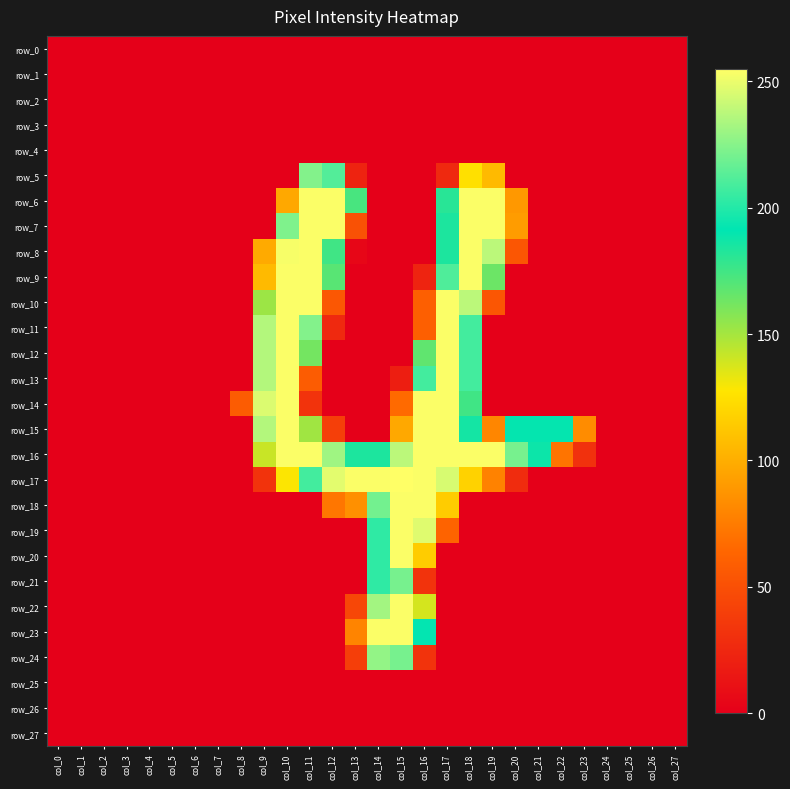

At which category is the sum across all series the highest?

col_17